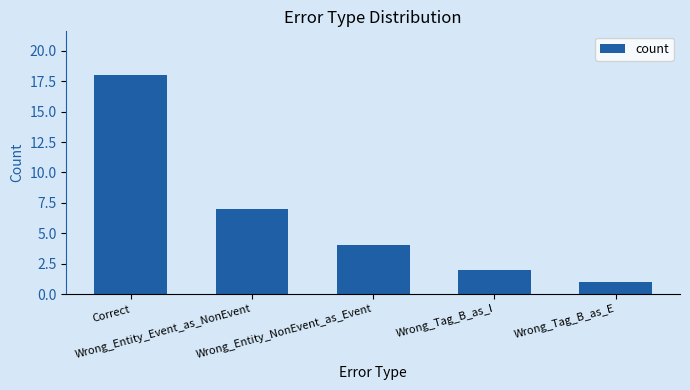

Which category has the highest value across all series?

Correct